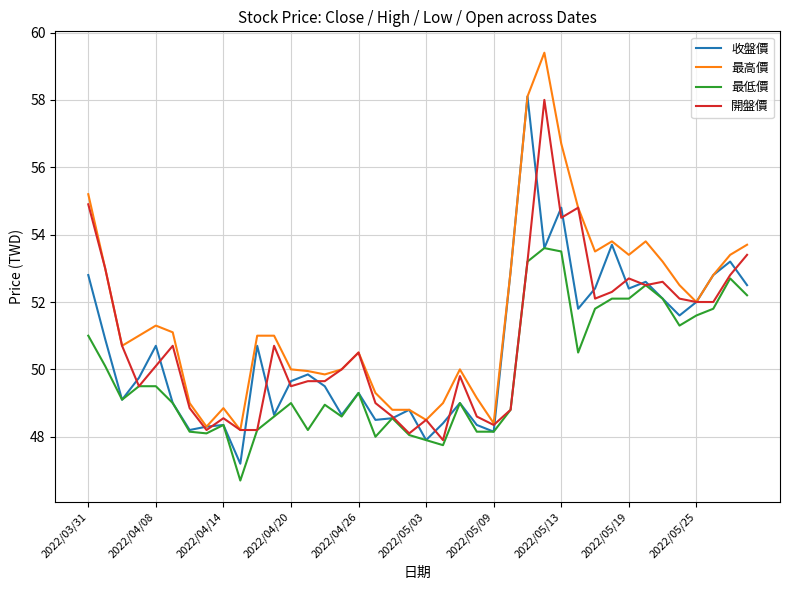

Does the chart have visible grid lines?

Yes